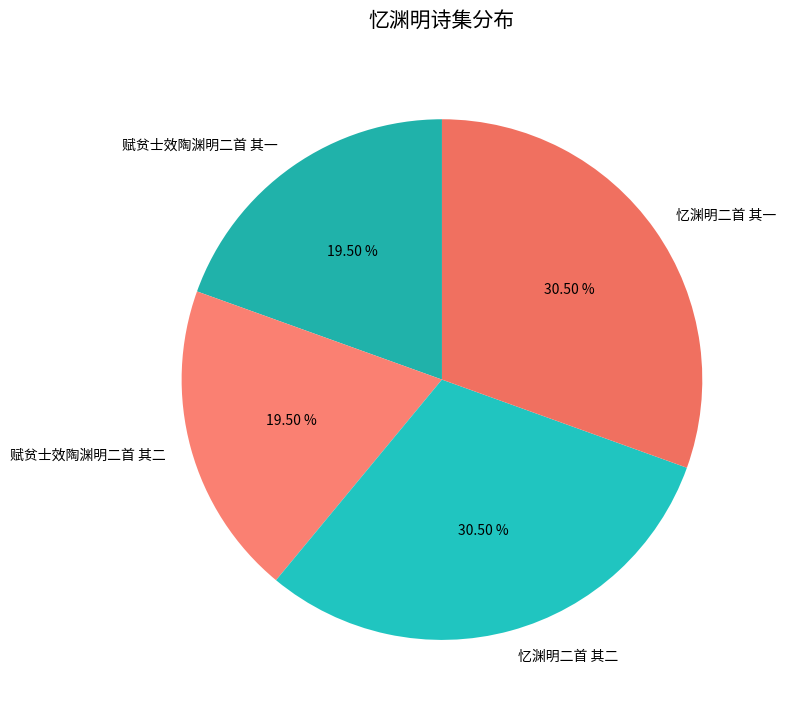

Does 忆渊明二首 其二 represent more than half of the total?

No